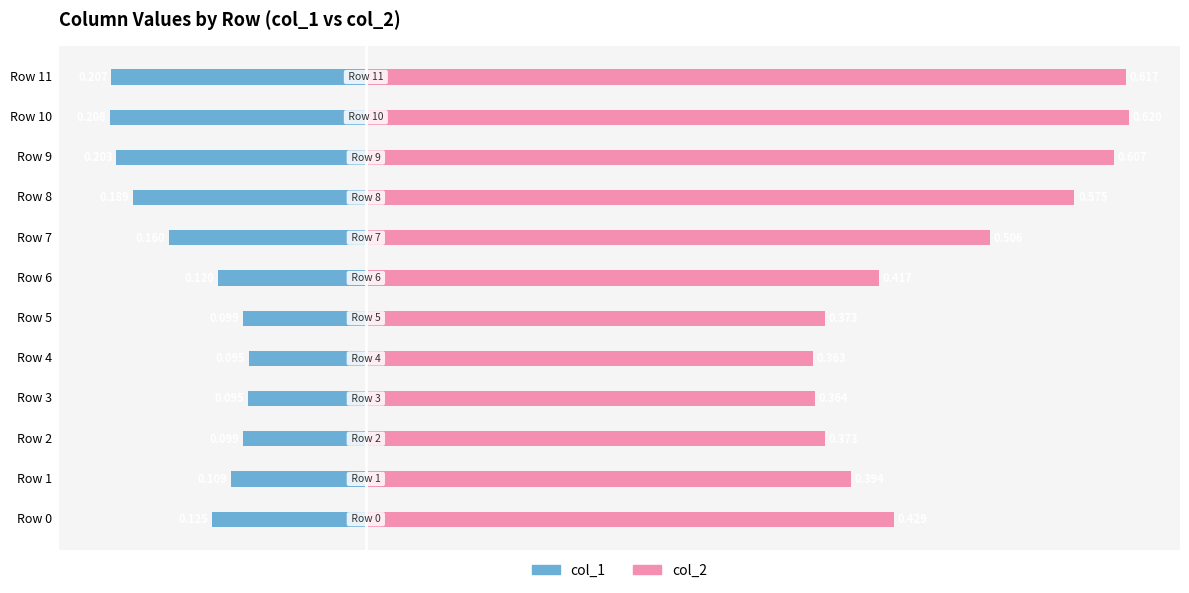

Is it true that col_2 equals 0.2 at Row 2?

False